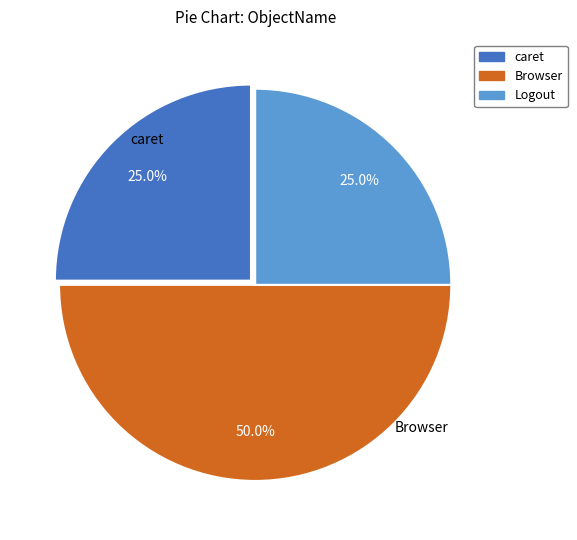

Which has a higher value, Browser or Logout?

Browser